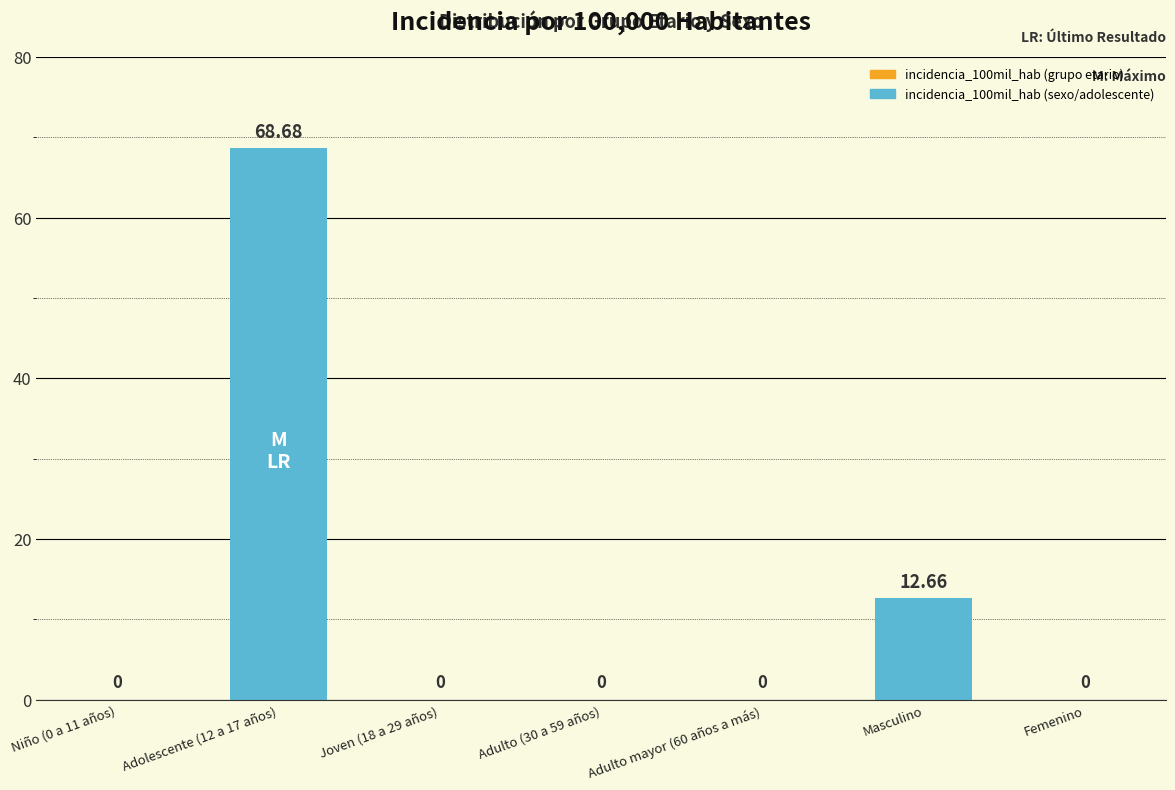

At which label is the value closest to 34?

Masculino